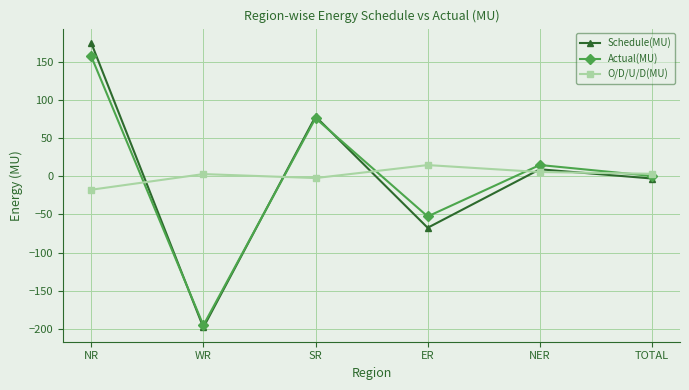

True or false: Schedule(MU) has a value of -67.4 at ER.

True